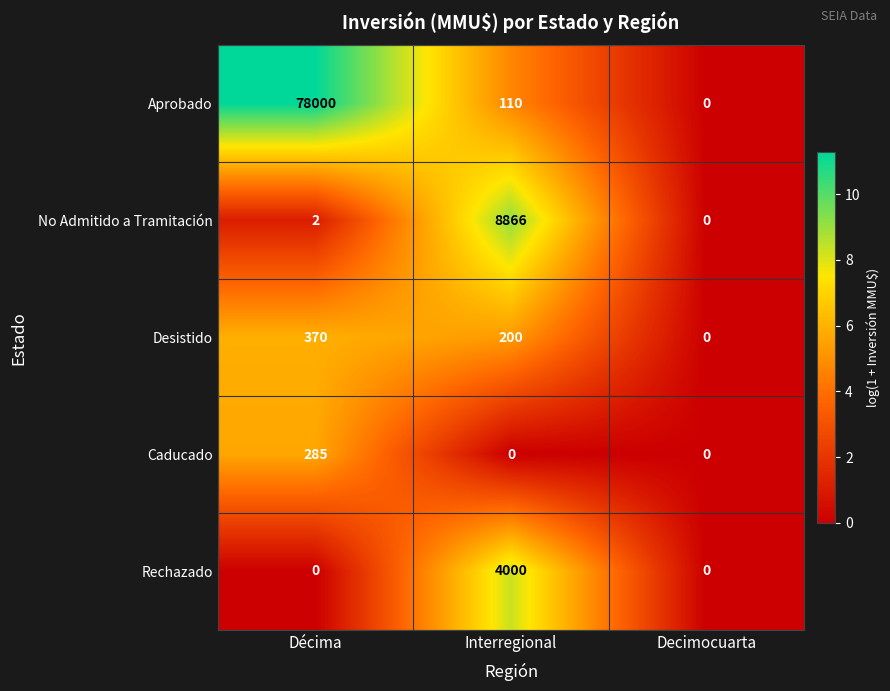

True or false: Desistido has a value of 370 at Décima.

True